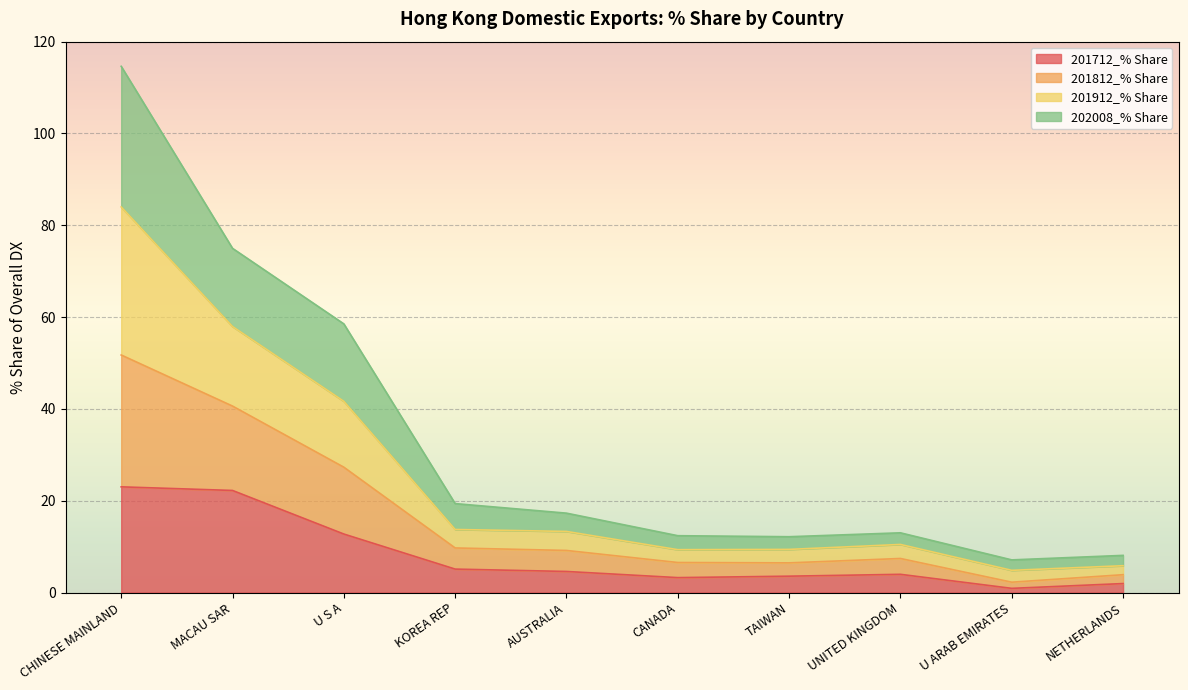

At which category is the sum across all series the highest?

CHINESE MAINLAND